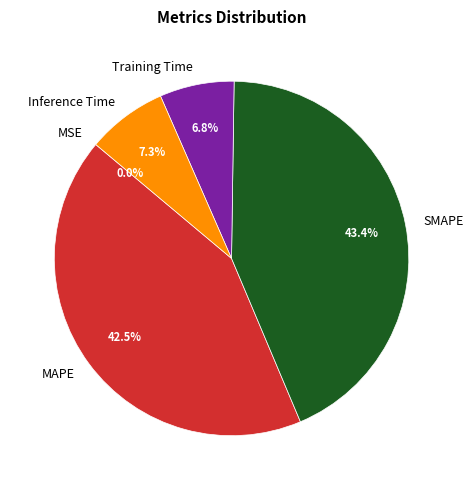

Does any single category account for the majority?

No